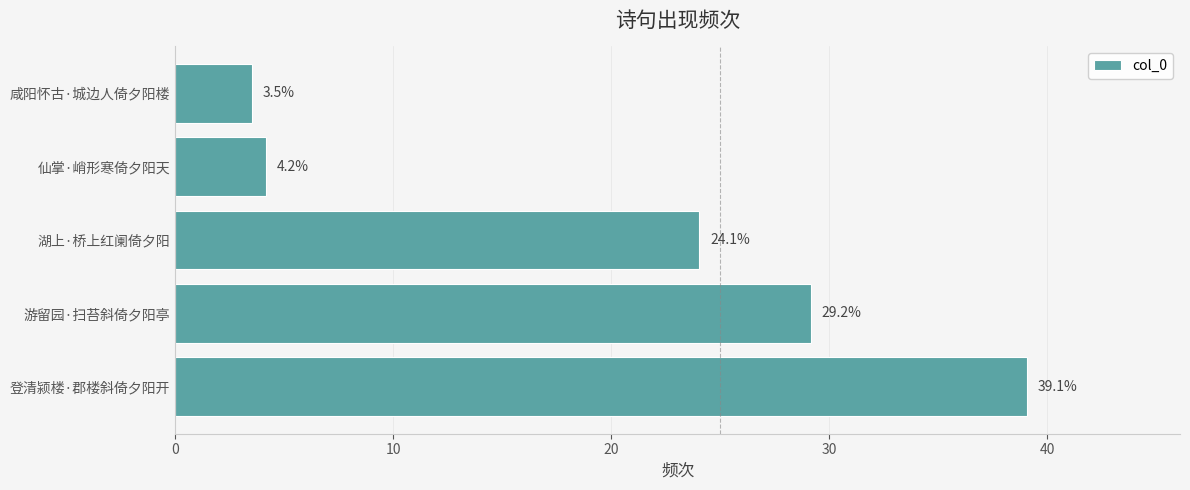

At which label is the value closest to 21?

湖上·桥上红阑倚夕阳